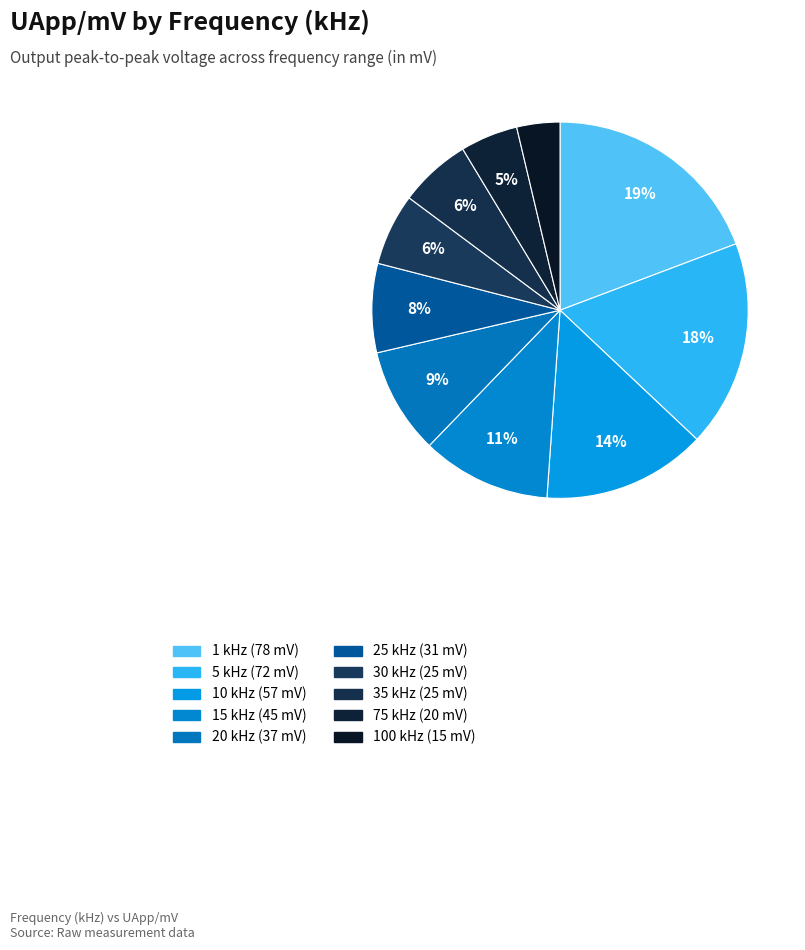

How many segments does this pie chart have?

10